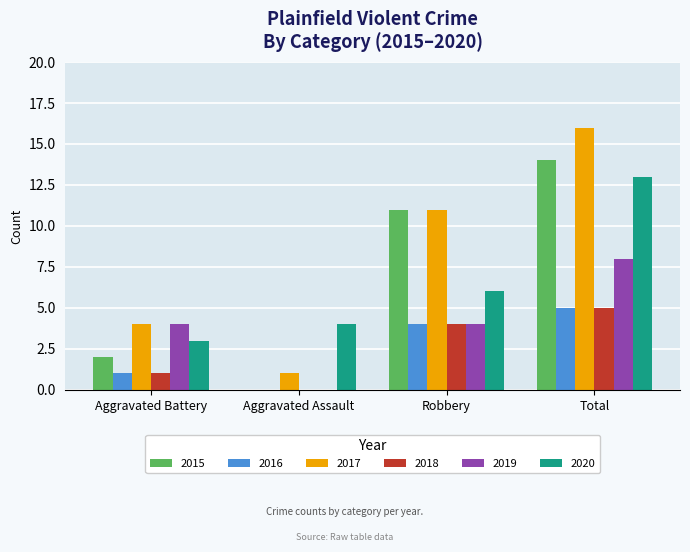

True or false: 2015 has a value of 14 at Total.

True